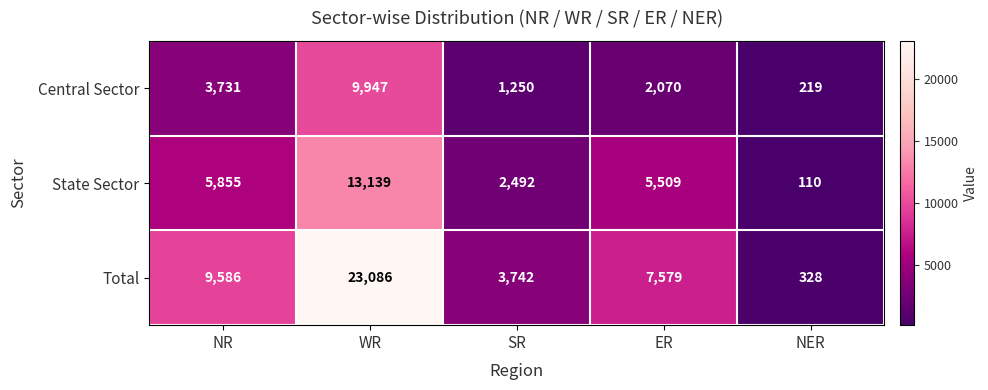

List the series in order of their peak value, lowest first.

Central Sector, State Sector, Total